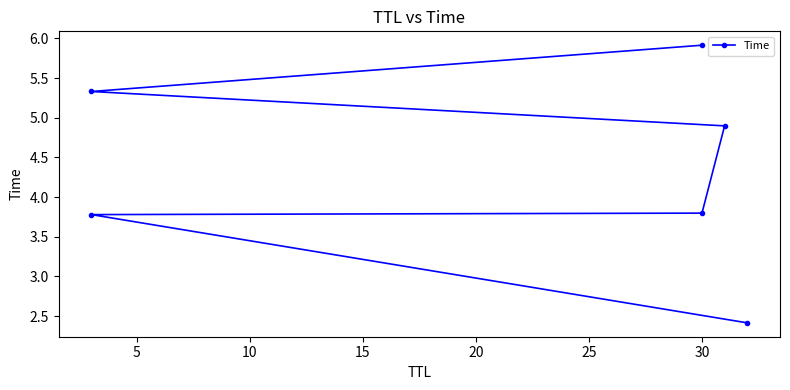

What value does the data have at 20?

5.3